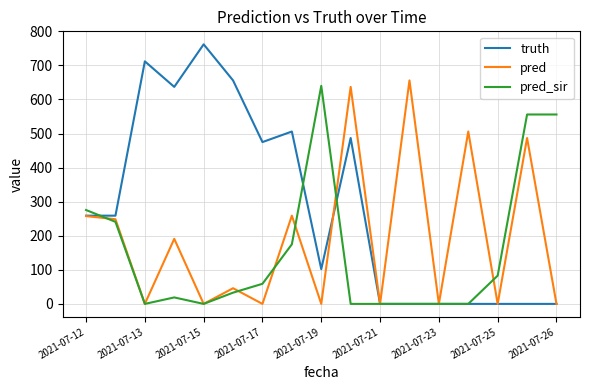

Rank the series by their average value, from lowest to highest.

pred_sir, pred, truth